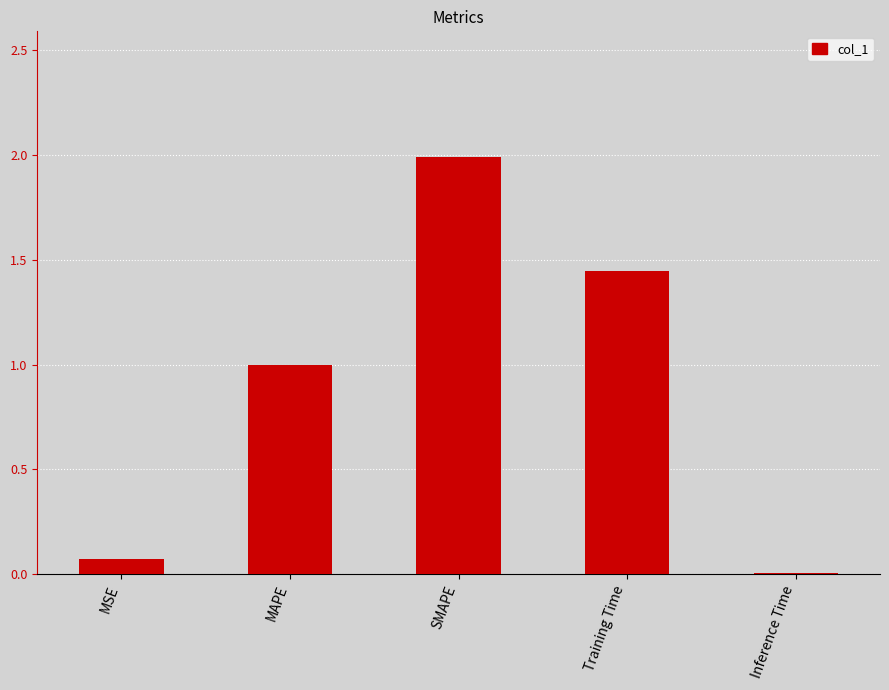

The value at MSE is 0.1. True or false?

True